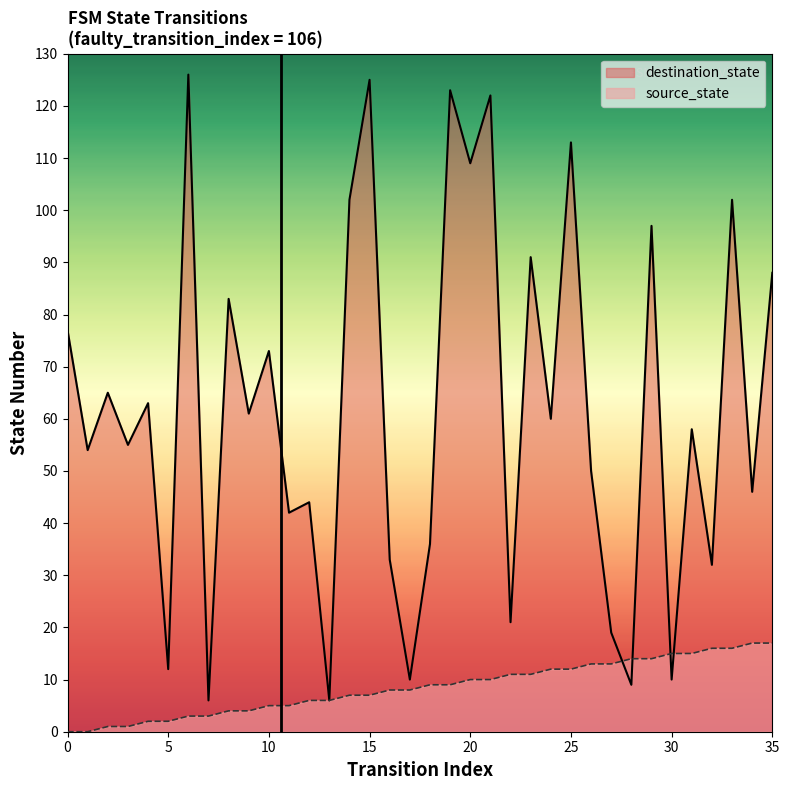

The destination_state series shows 18 at 31. True or false?

False